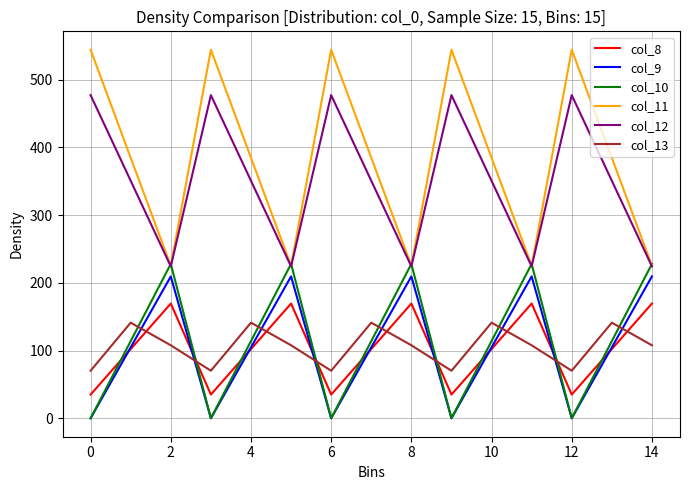

True or false: col_9 and col_11 intersect in this chart.

False